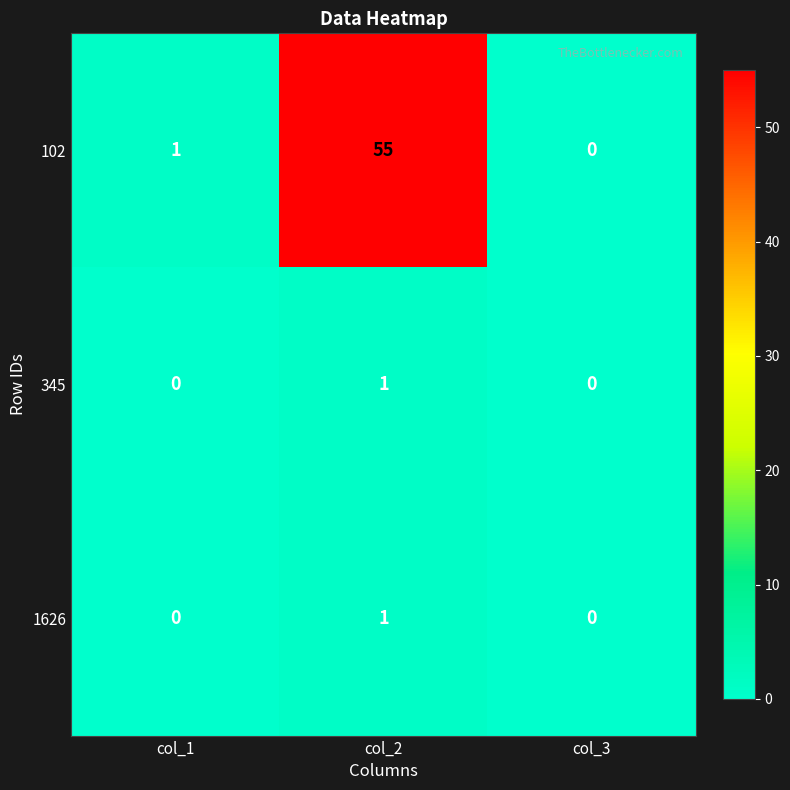

Reading right to left, what are all the values shown in this chart?

102: col_3=0	col_2=55	col_1=1
345: col_3=0	col_2=1	col_1=0
1626: col_3=0	col_2=1	col_1=0